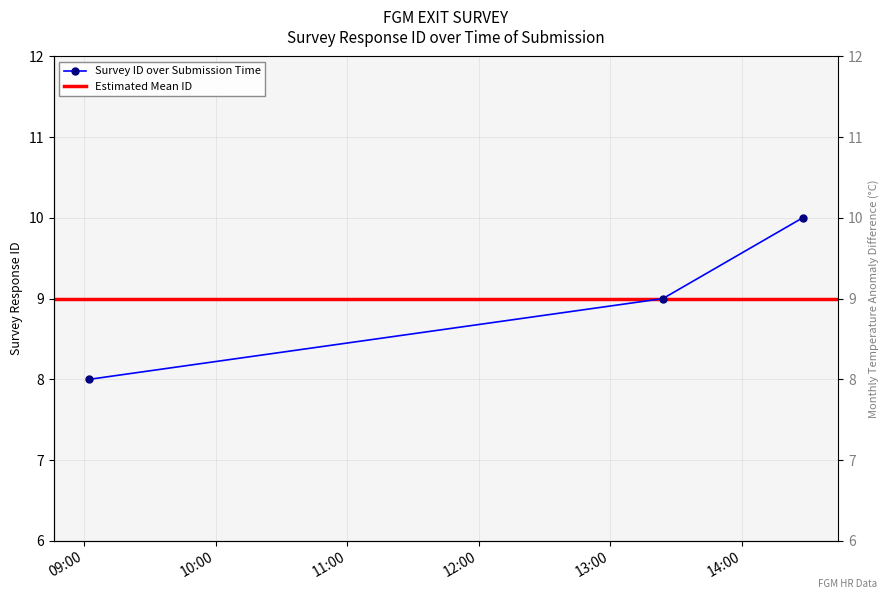

What is the change in value from 2024-10-18 09:02:32 to 2024-10-18 14:27:34?

+2